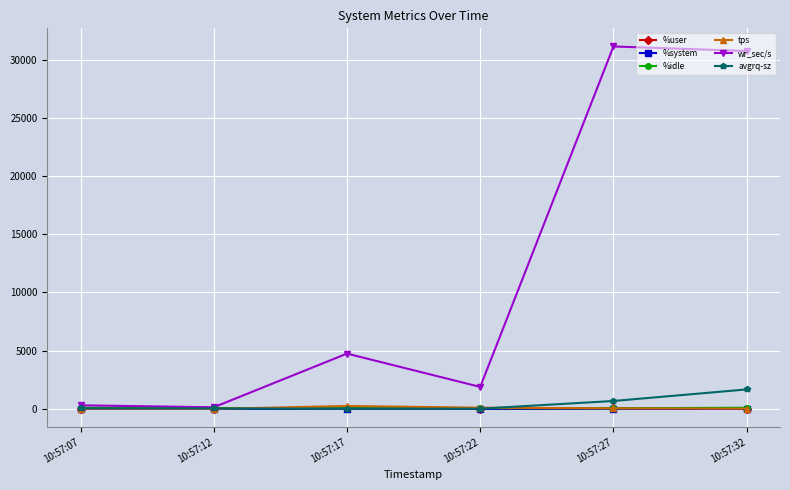

At which category does wr_sec/s reach its first local peak?

10:57:17